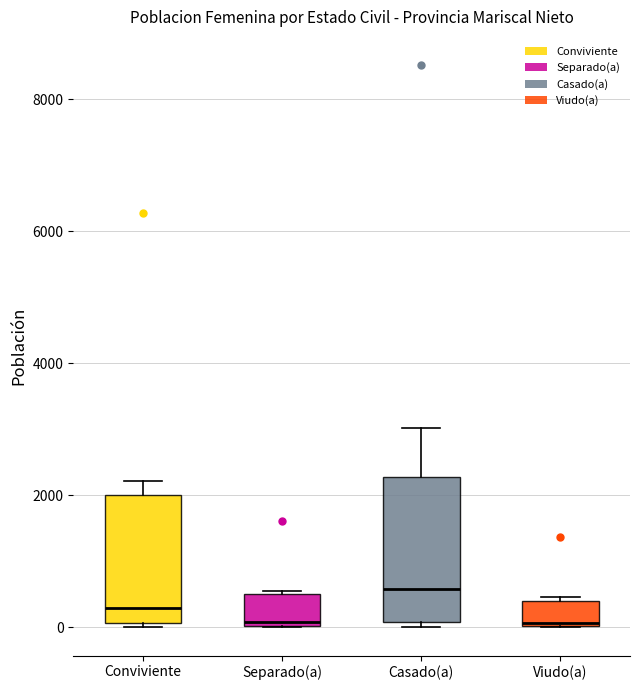

Reading left to right, transcribe this box plot: for each box, give where its median line is, the range the box spans, and where its two whiskers end, as read against the y-axis. The values are not printed on the chart, so give them approximately, as read against the axis.

Conviviente: median 400, box 0 to 2000, whiskers 0 to 2200
Separado(a): median 0 (just above the box's lower edge), box 0 to 600, whiskers 0 to 600
Casado(a): median 600, box 0 to 2200, whiskers 0 (just below the box's lower edge) to 3000
Viudo(a): median 0, box 0 to 400, whiskers 0 to 400 (just above the box's upper edge)